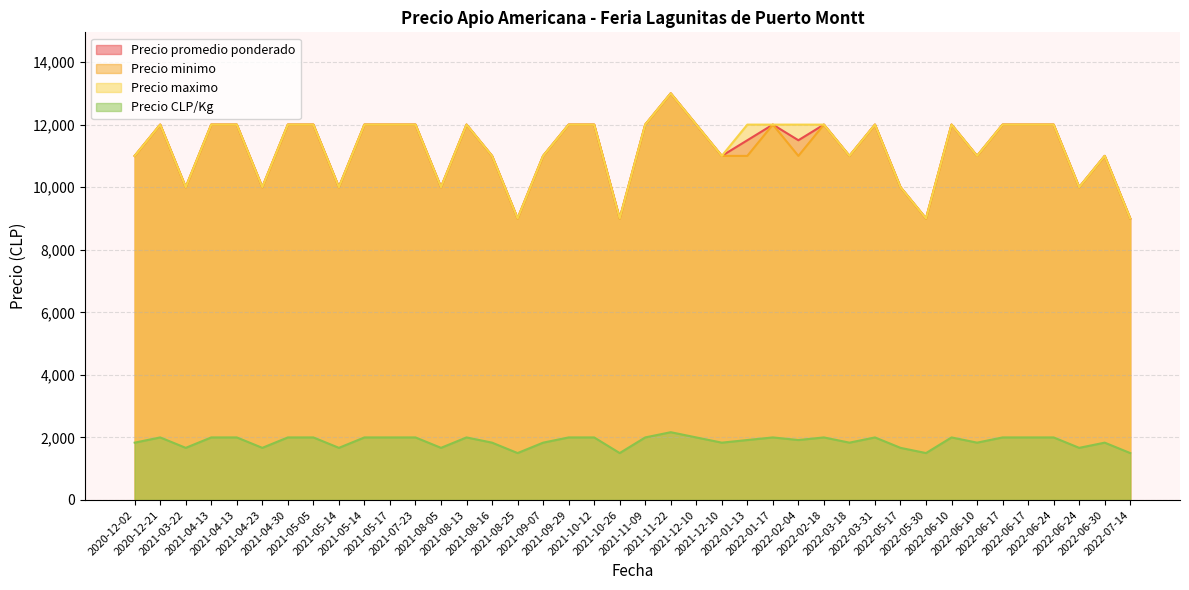

Count the number of data series in this chart.

4